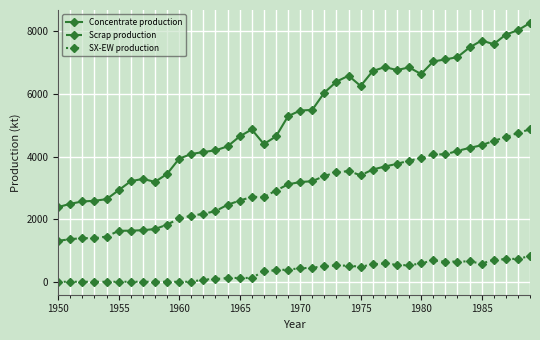

How many categories are shown in the chart?

40